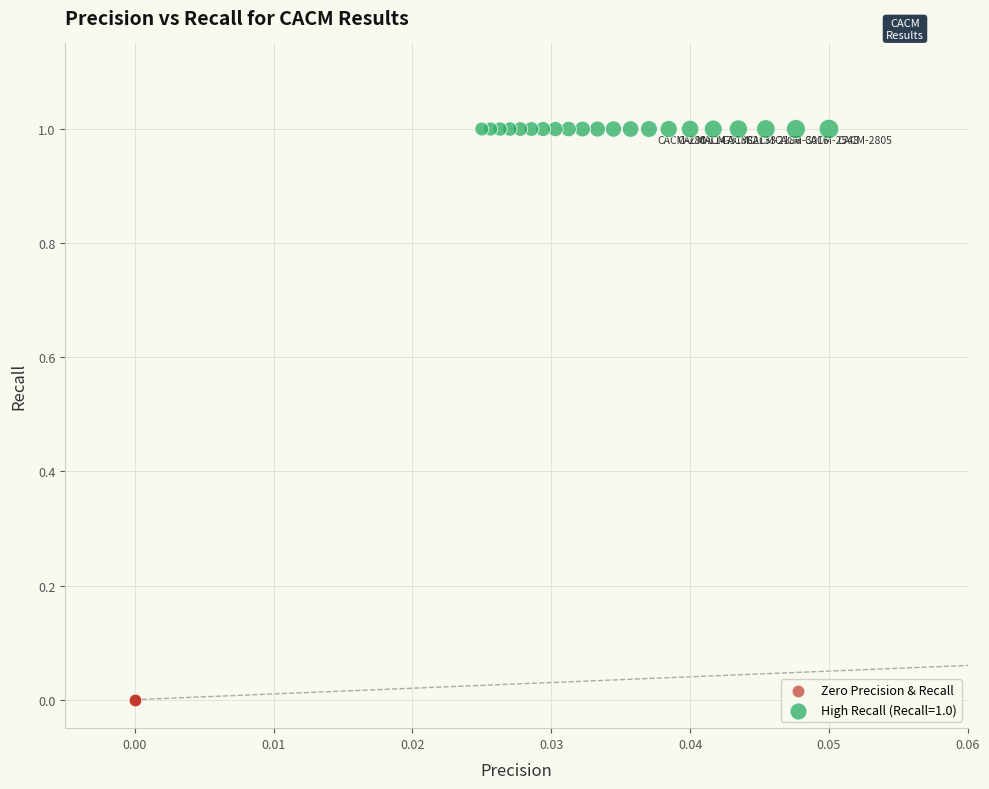

Which series reaches the maximum Y coordinate?

High Recall (Recall=1.0)